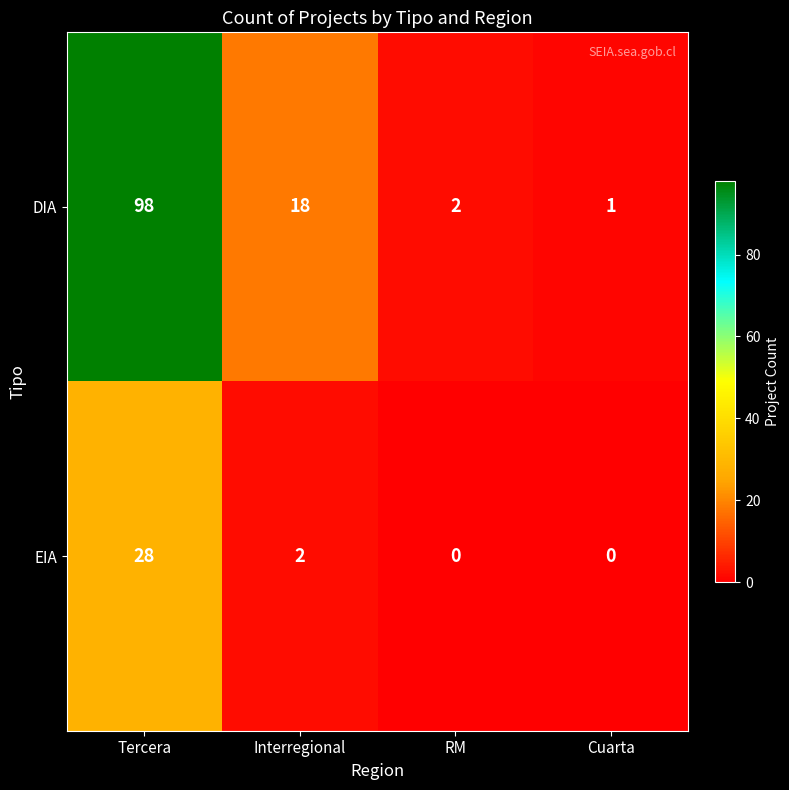

What is the average value of the DIA series?

30